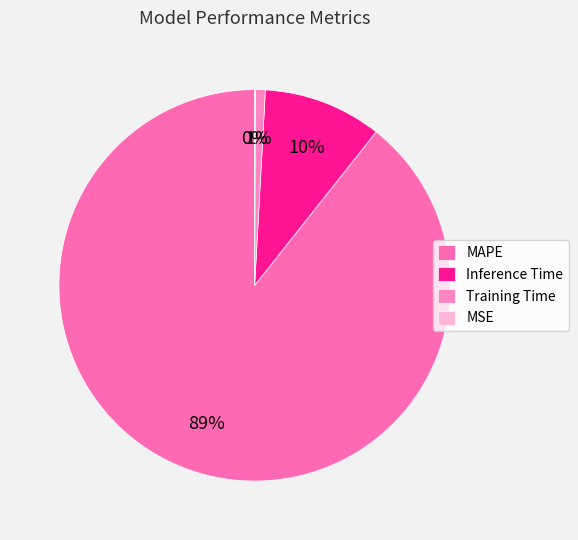

Which slice is the largest?

MAPE